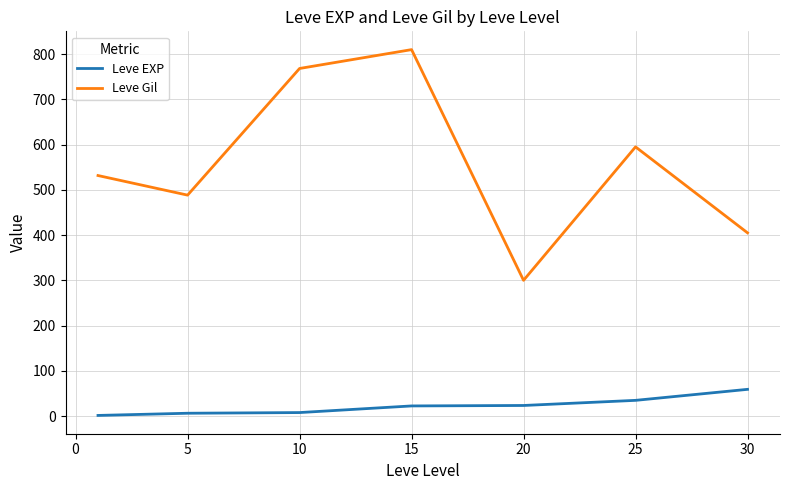

Rank the series by their maximum value, from lowest to highest.

Leve EXP, Leve Gil